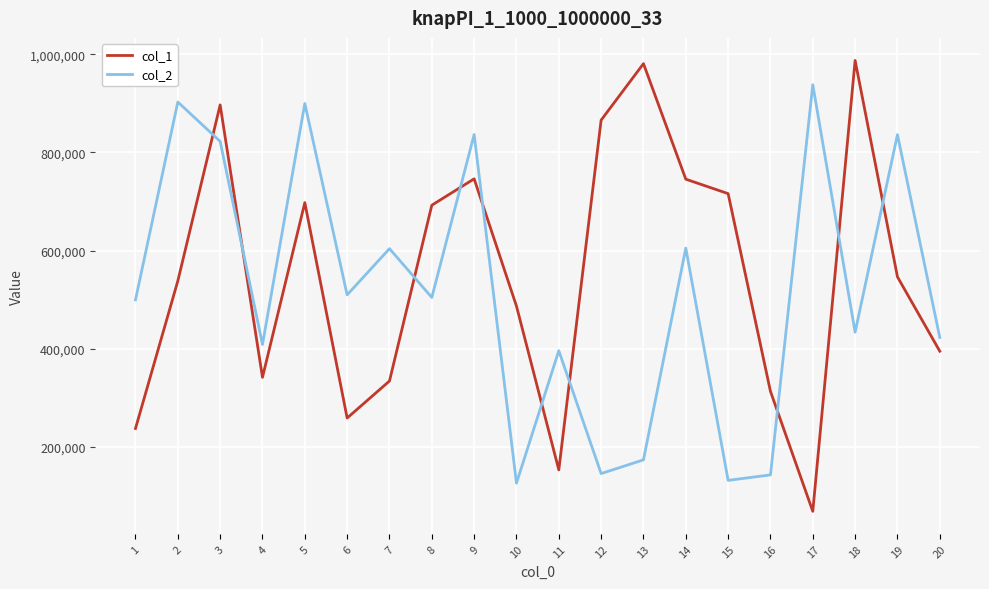

How many interior local valleys does the col_1 series have?

4